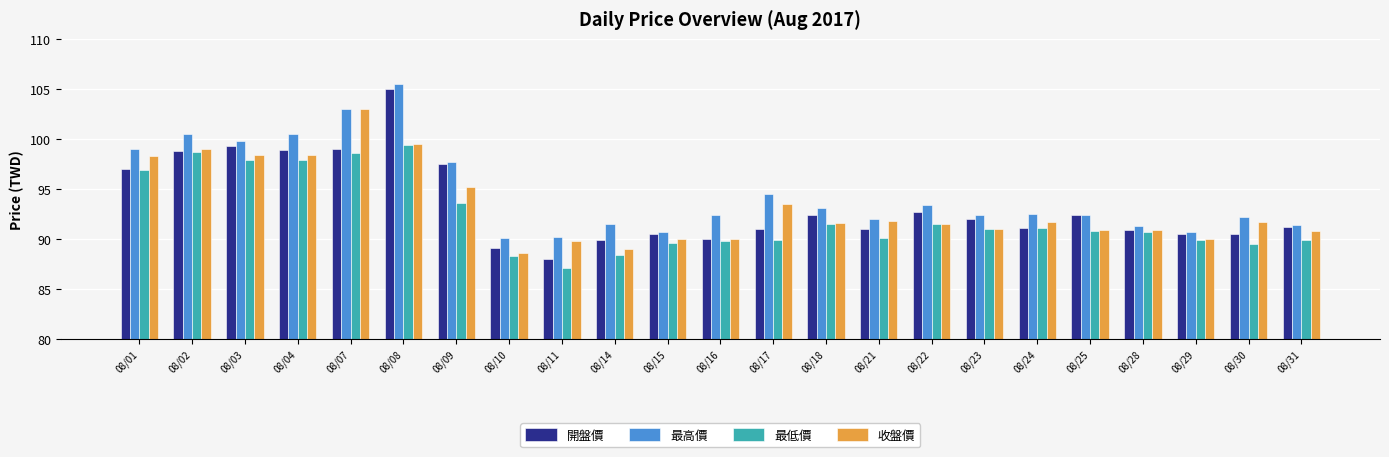

What is the sum of the 開盤價 values at 08/07 and 08/01?

196.0